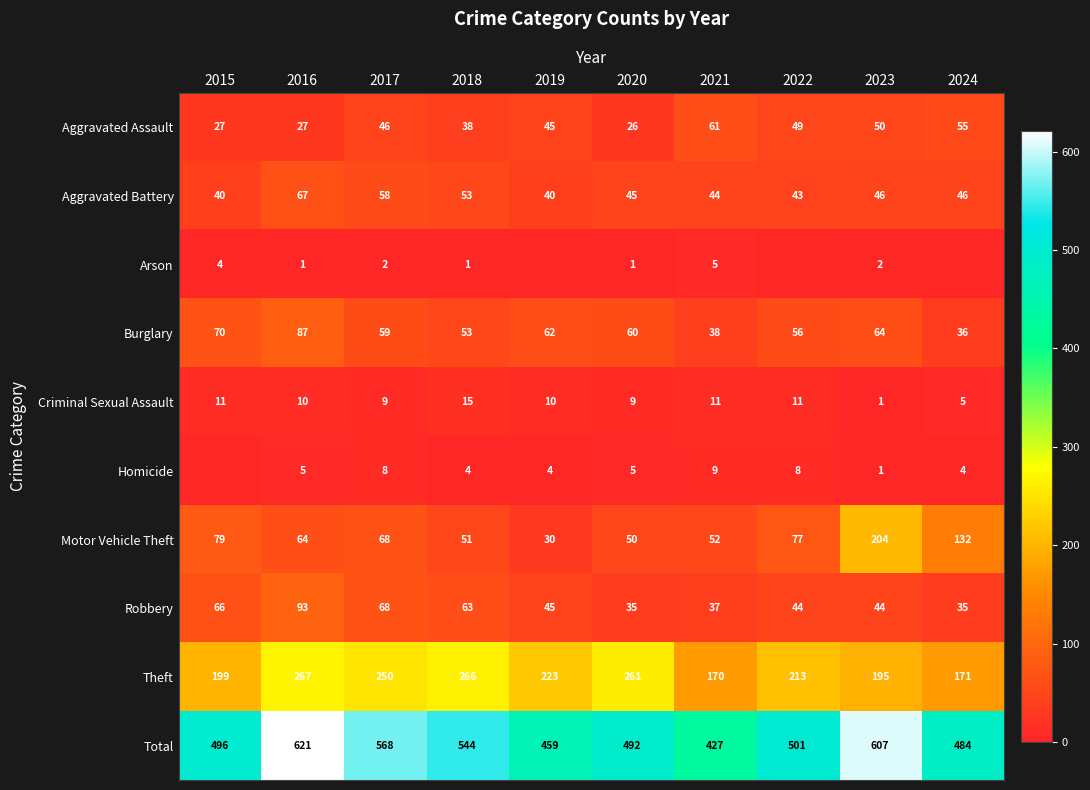

Which series has the widest spread of values?

Total